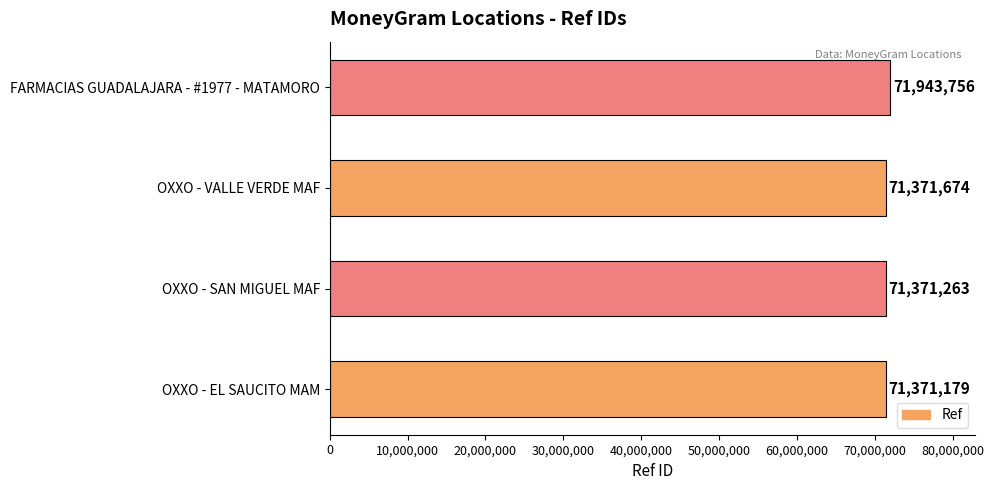

Is it true that the value at OXXO - EL SAUCITO MAM is 110134354?

False